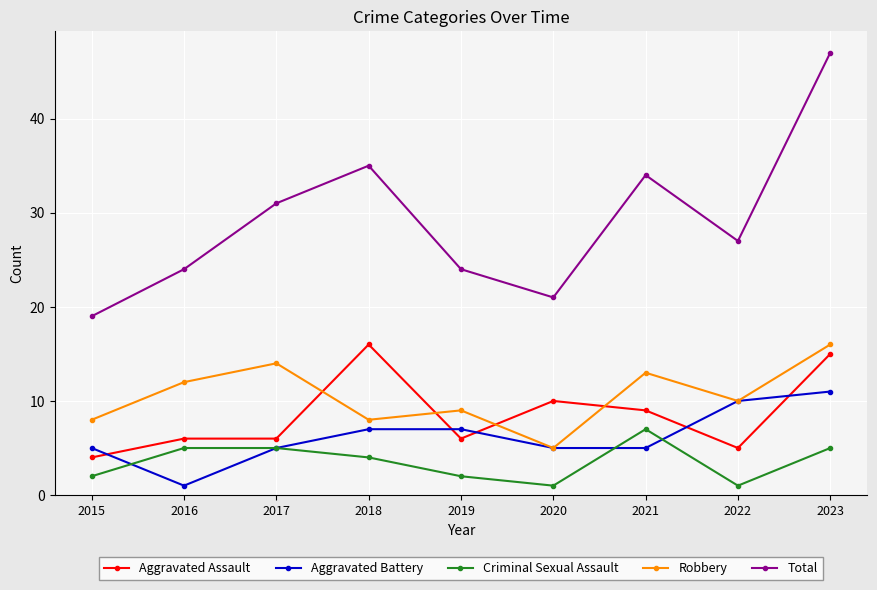

What is the spread (max minus min) of values at 2016?

23